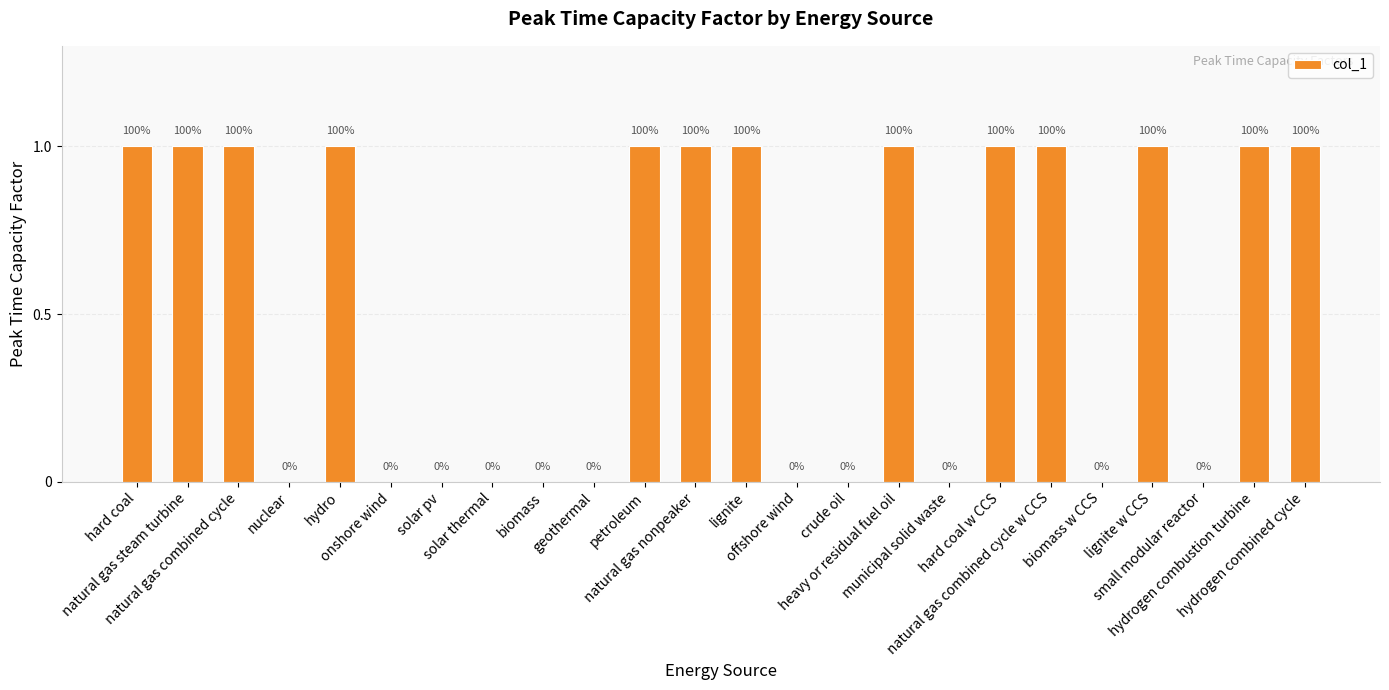

Are the bars horizontal?

No